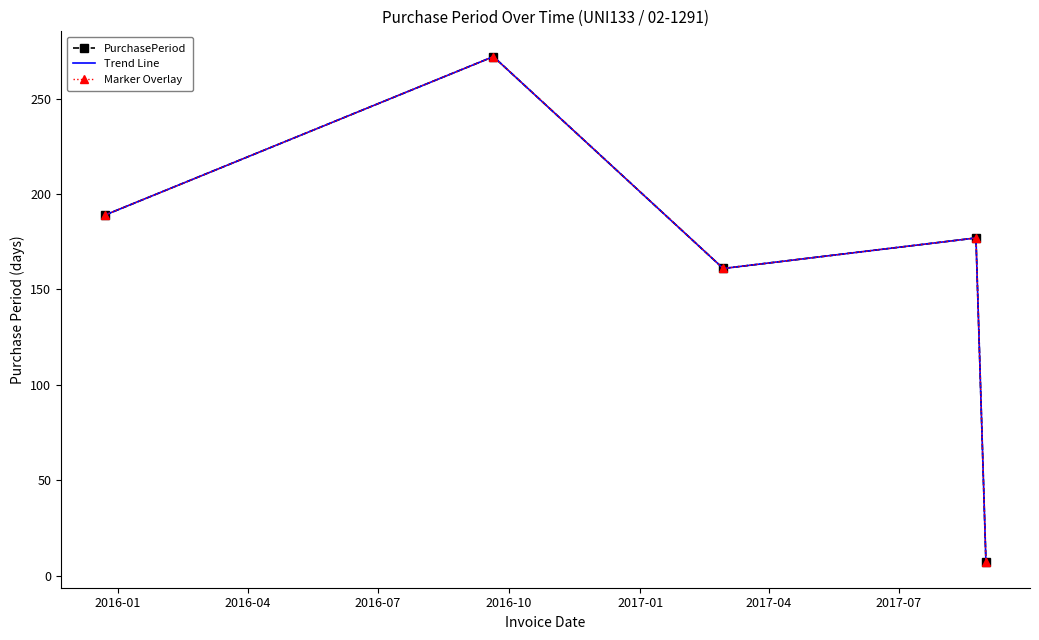

Does the chart have visible grid lines?

No